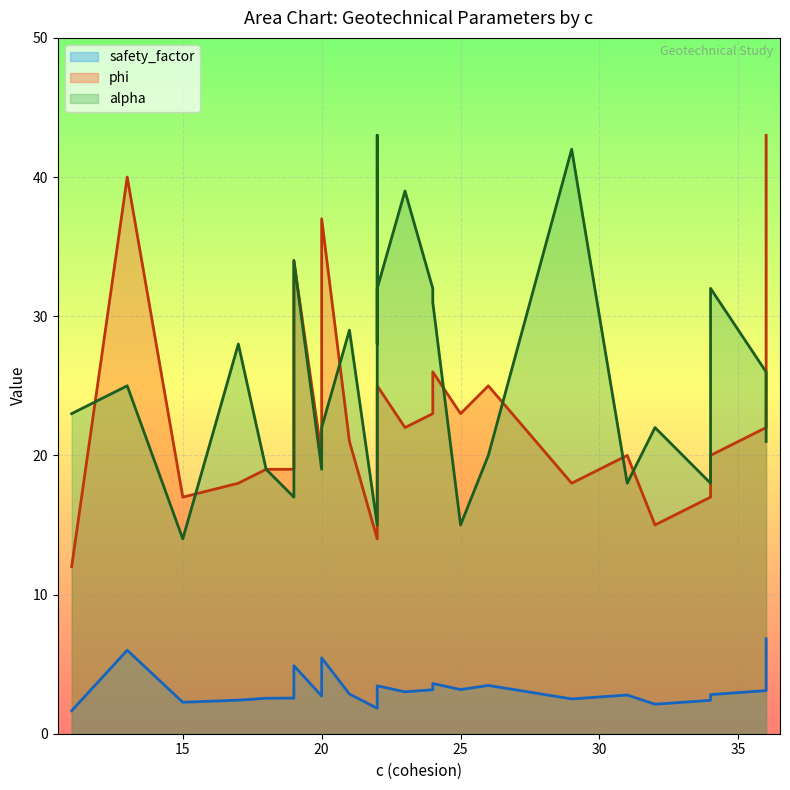

The value of phi at 22 is 10.7. True or false?

False